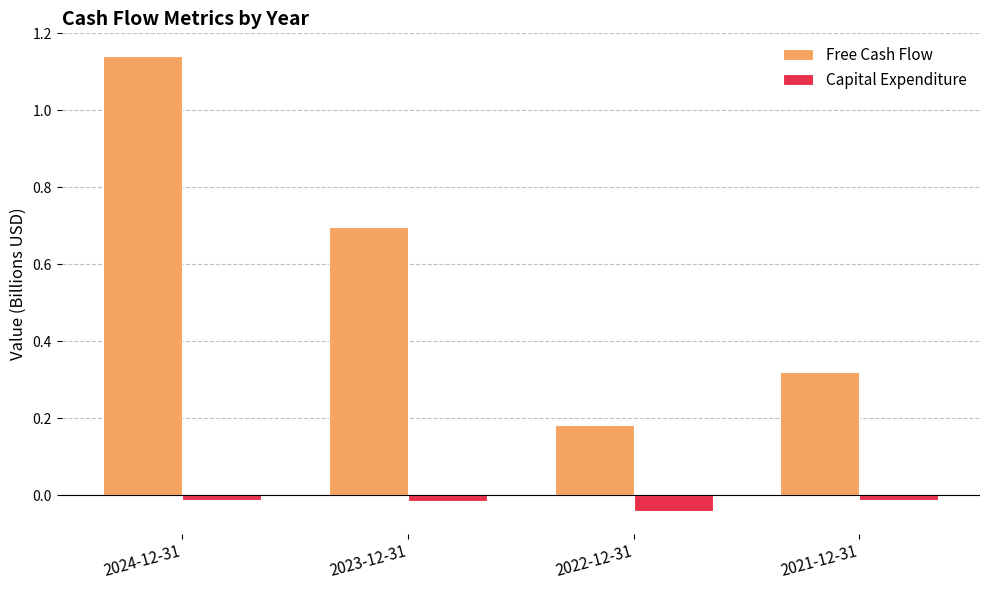

Which series changed the most between 2023-12-31 and 2022-12-31?

Free Cash Flow